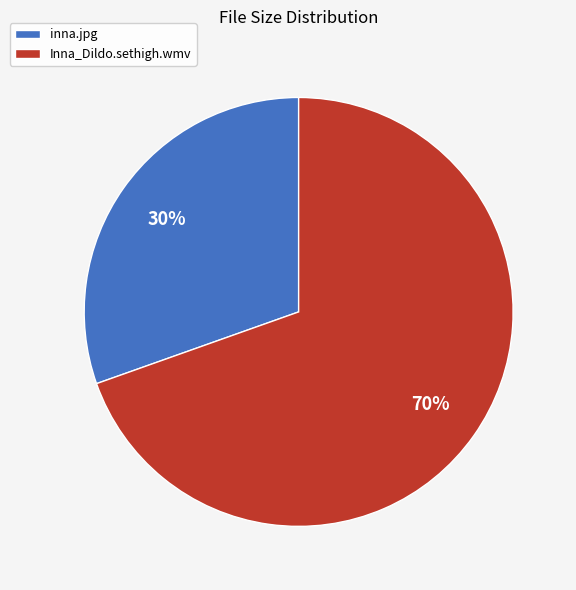

What percentage is the inna.jpg slice, to the nearest percent?

30%